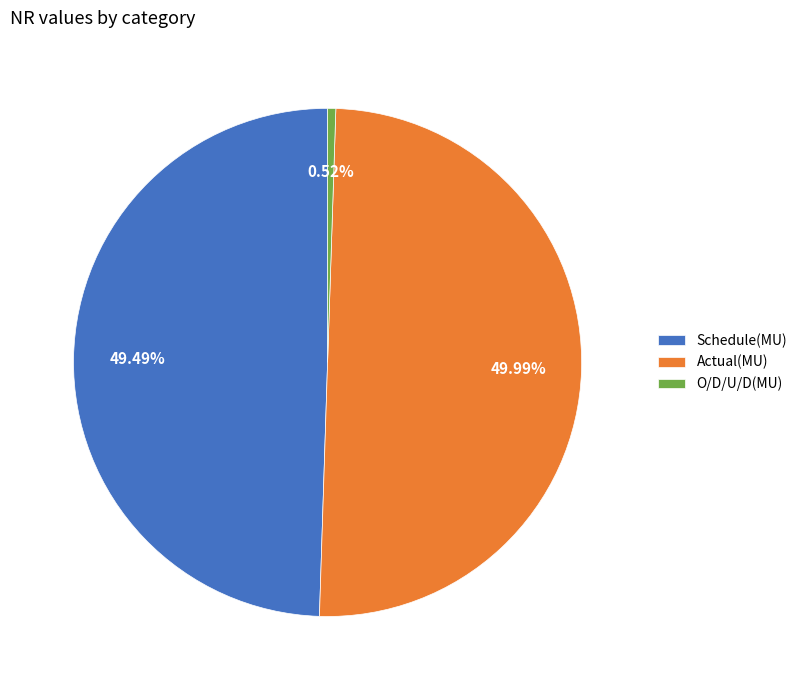

How many slices are in this pie chart?

3